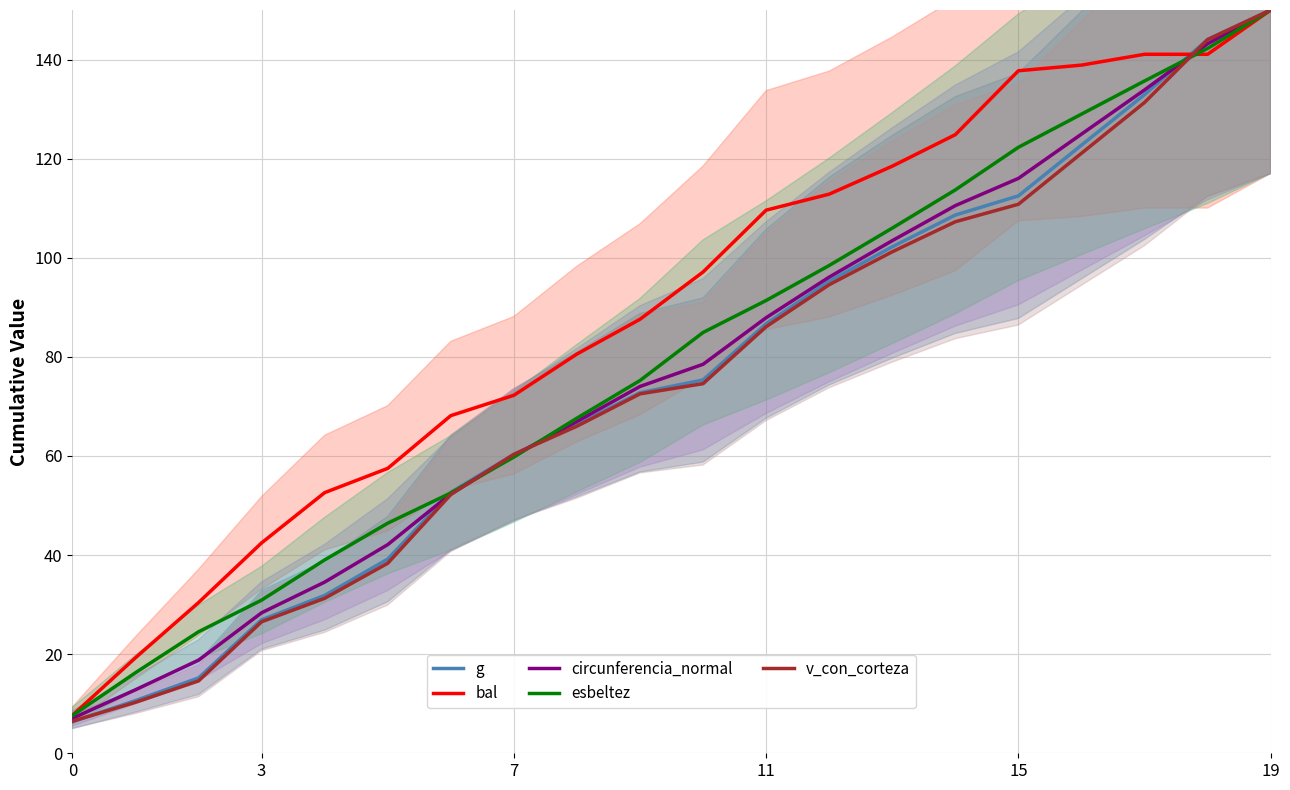

Where do bal and g first cross each other?

17 and 18